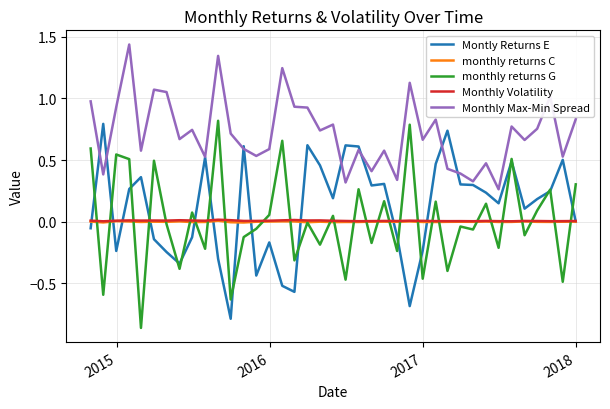

Which series has the largest total across all categories?

Monthly Max-Min Spread